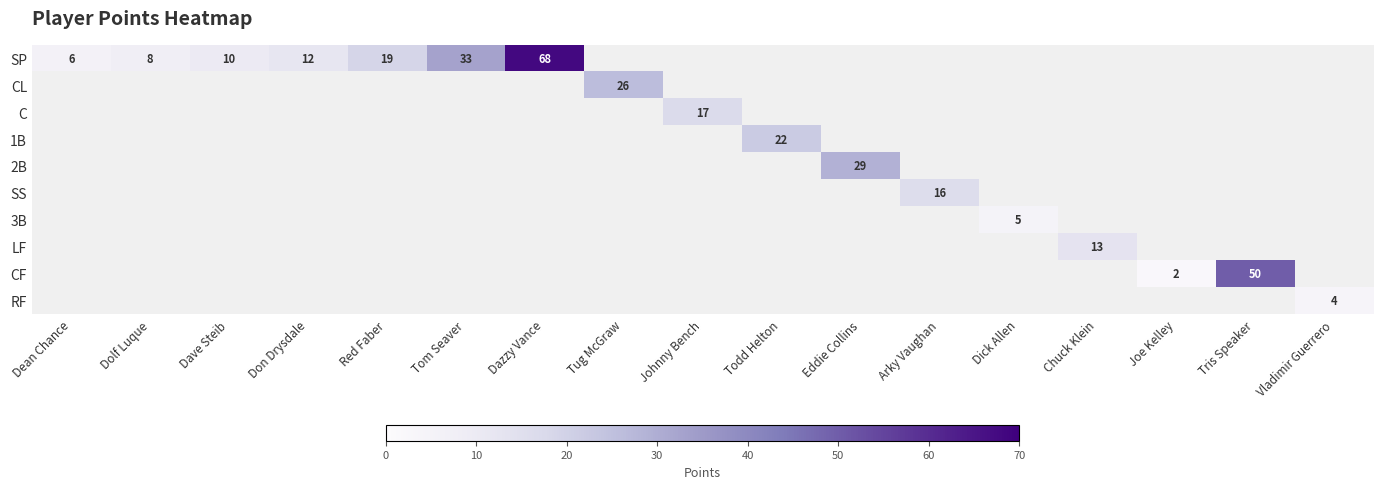

Which series has the widest spread of values?

row_0